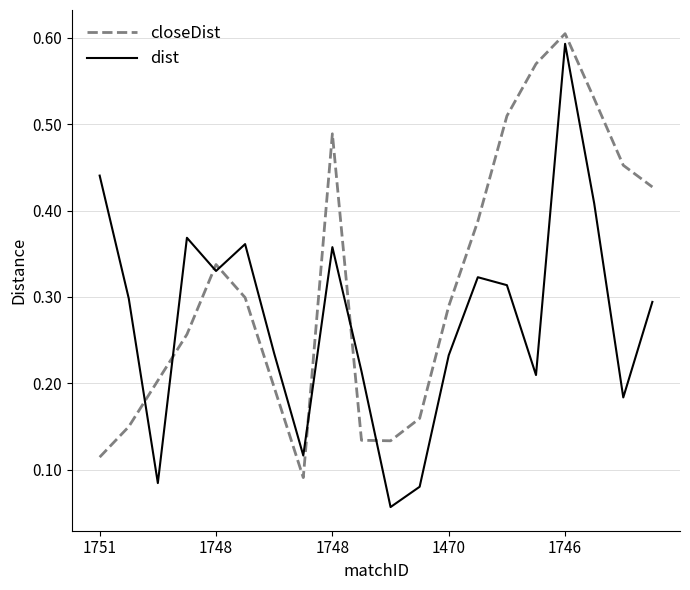

How many intersections are there between closeDist and dist?

7